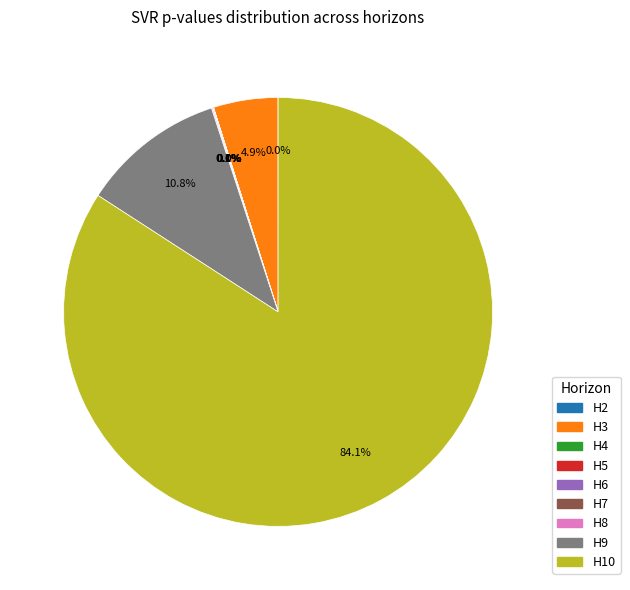

To the nearest percent, what is the average slice percentage?

11%